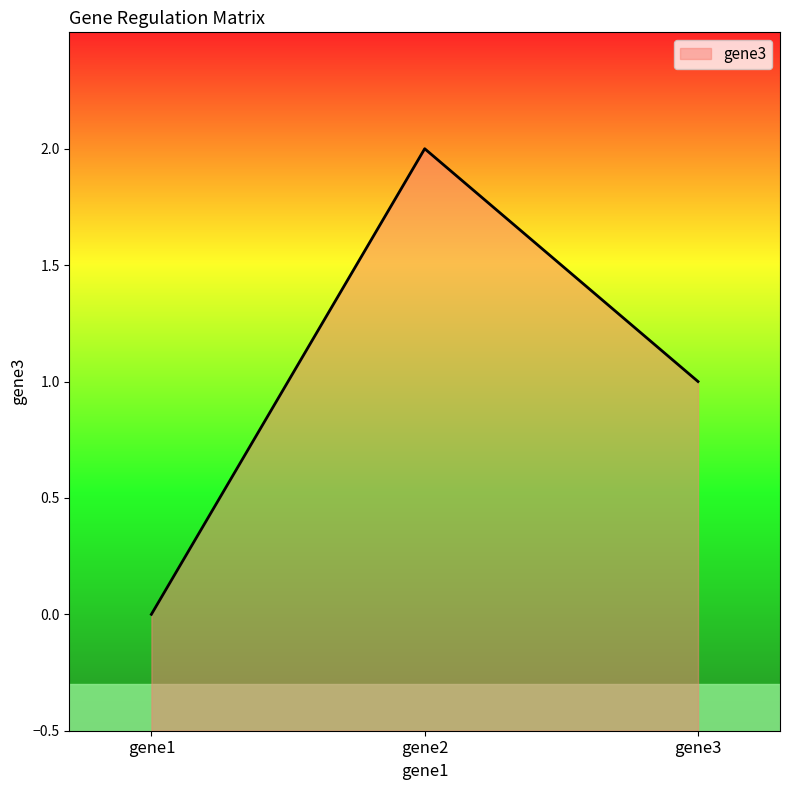

Reading left to right, transcribe all the data shown in this chart.

0.0	2.0	1.0